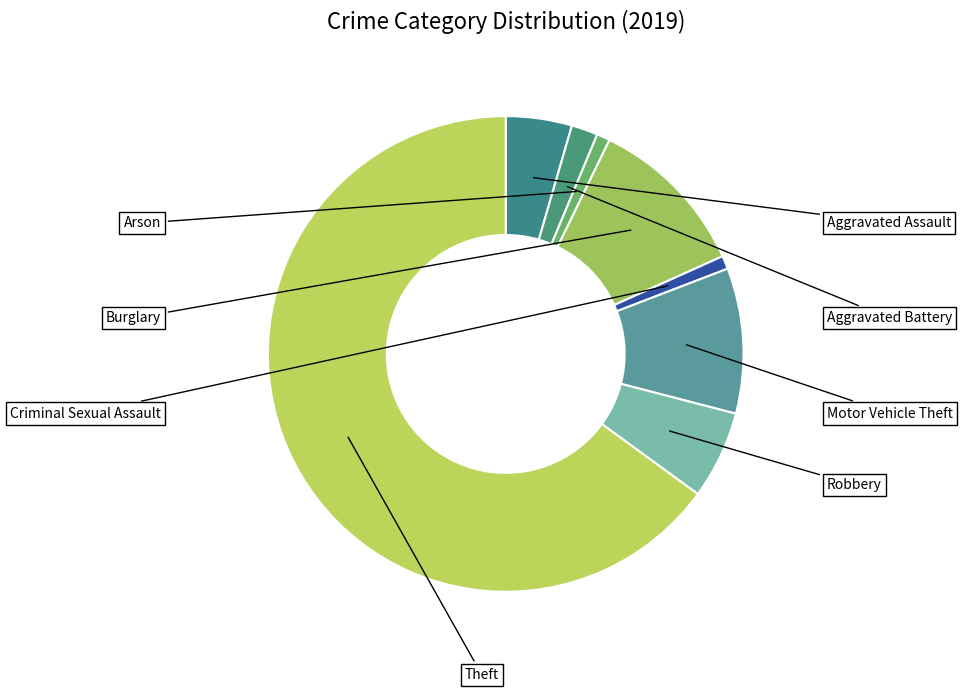

Count the number of slices in the pie.

8